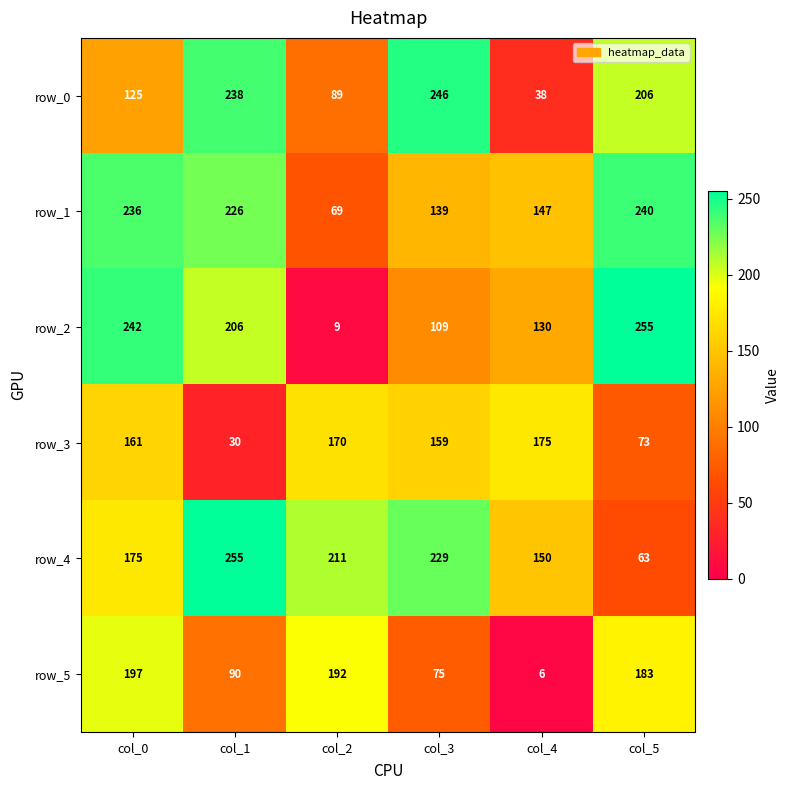

How many series are shown in this chart?

6